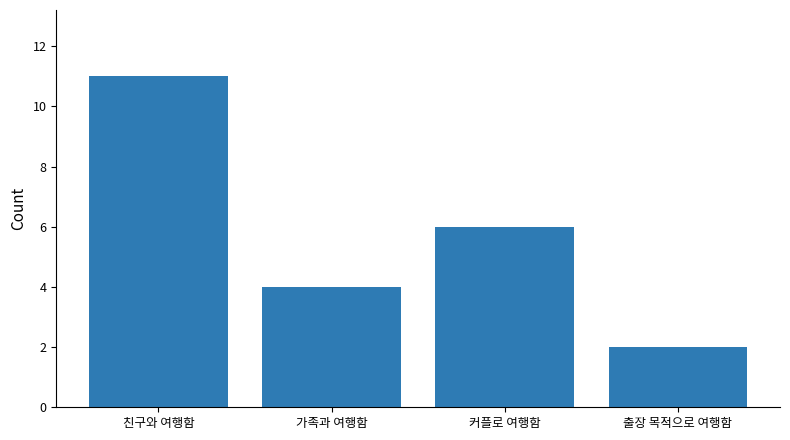

At which label does the data first exceed 6?

친구와 여행함